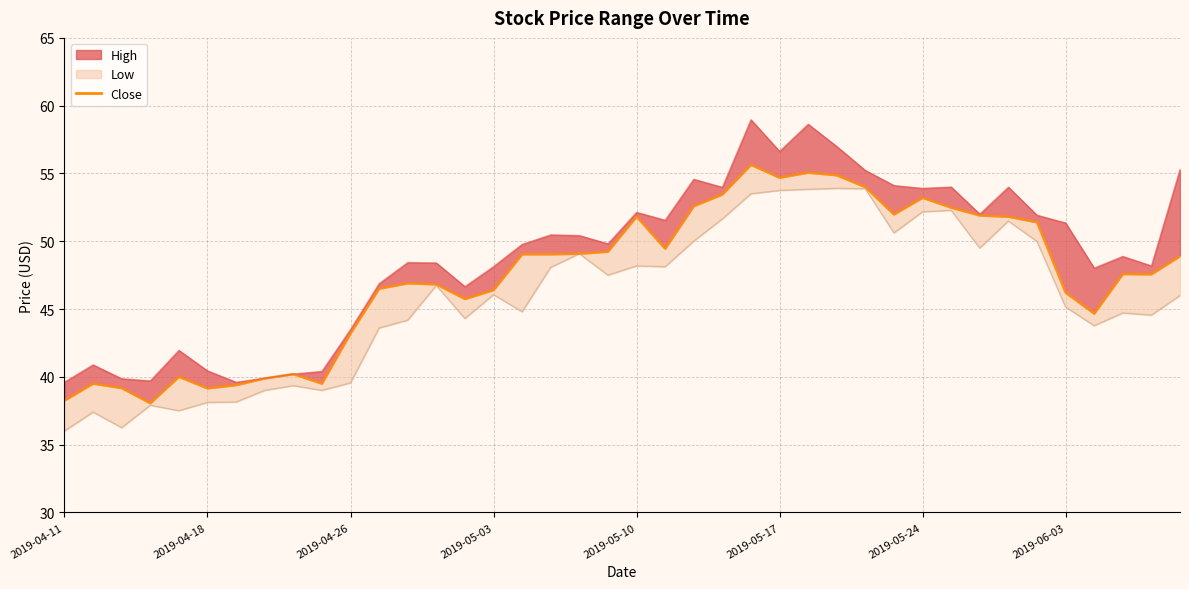

How many points are higher than both their immediate neighbors (excluding endpoints)?

9